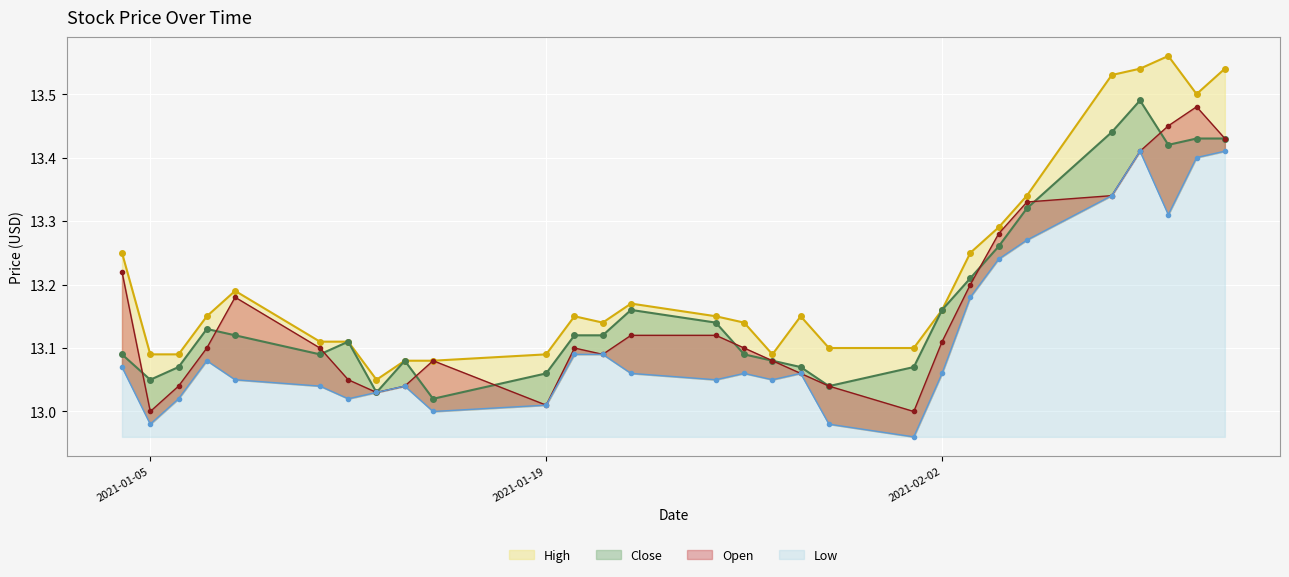

What is the difference between the Low values at 2021-02-09 and 2021-01-28?

0.3